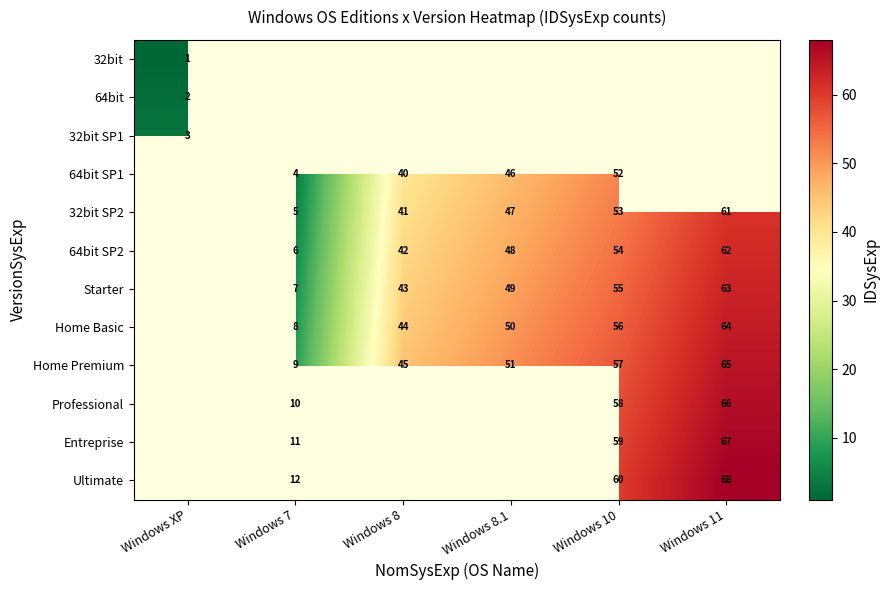

Between Windows 8 and Windows 8.1, which is larger?

Windows 8.1